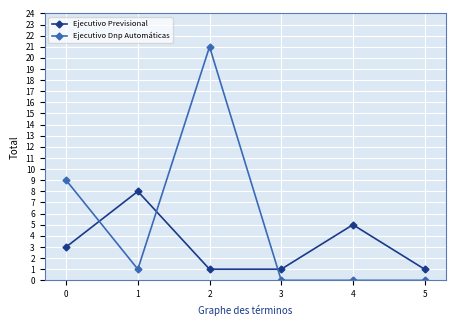

What is the average value of the Ejecutivo Previsional series?

3